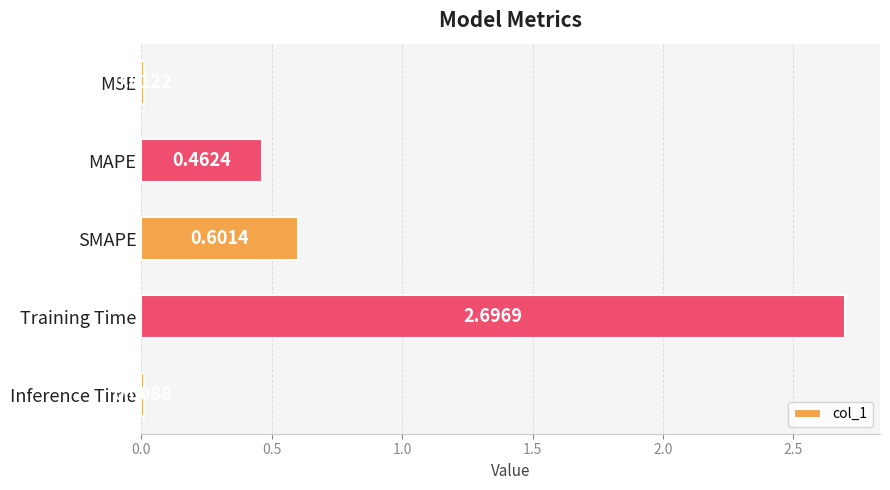

Where is the data nearest to the value 1?

SMAPE